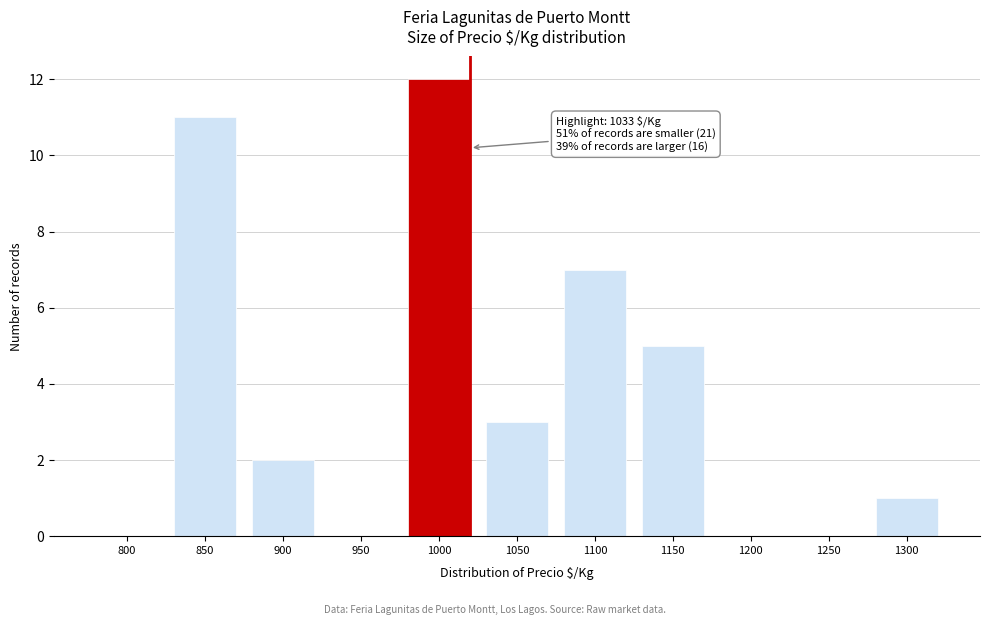

Reading left to right, extract all data points from this chart.

800=0	850=11	900=2	950=0	1000=12	1050=3	1100=7	1150=5	1200=0	1250=0	1300=1